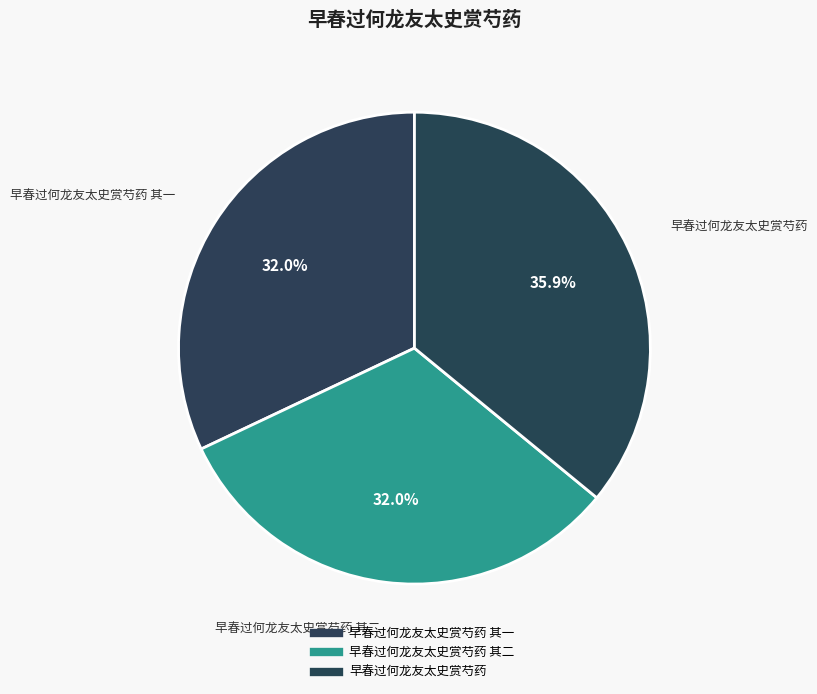

Count the number of slices in the pie.

3